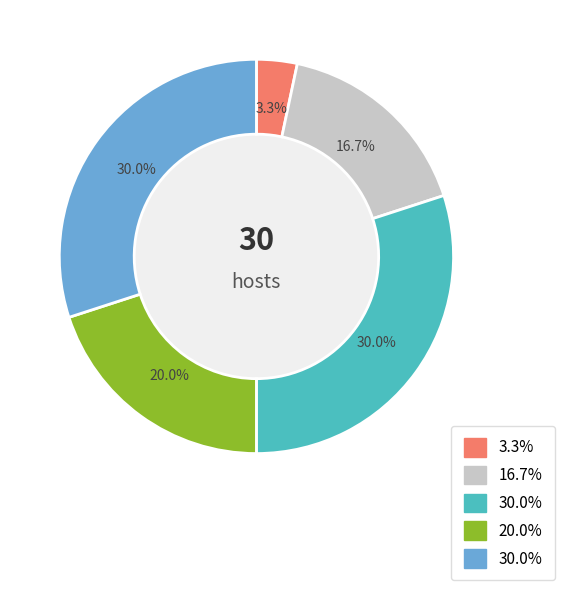

Is there any slice that represents more than half of the pie?

No